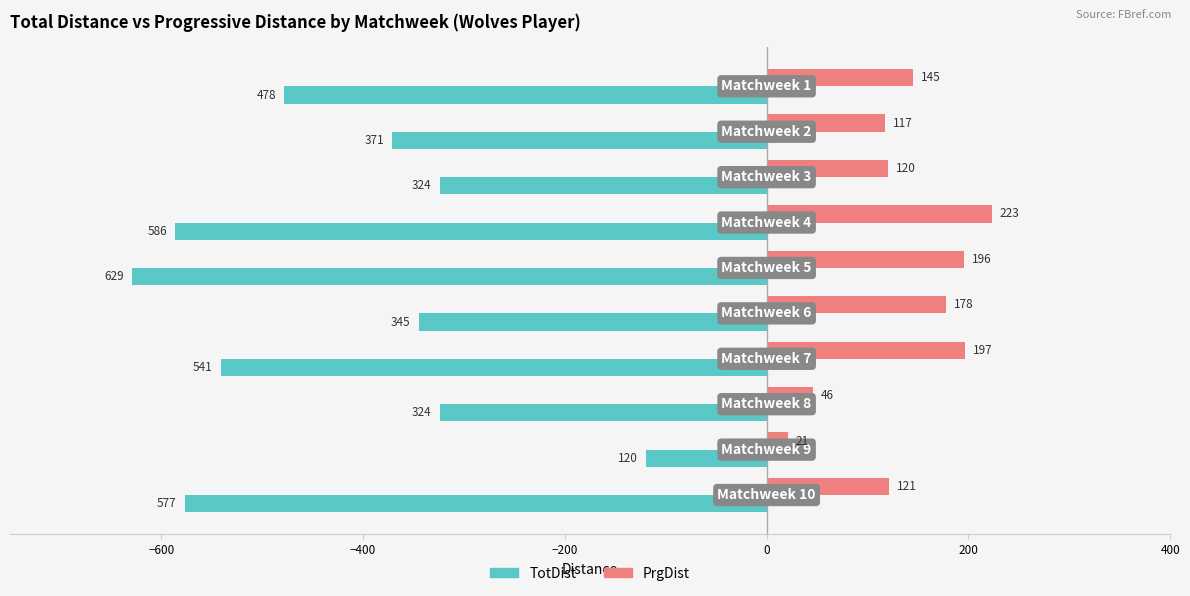

What is the maximum value shown in the chart?

223